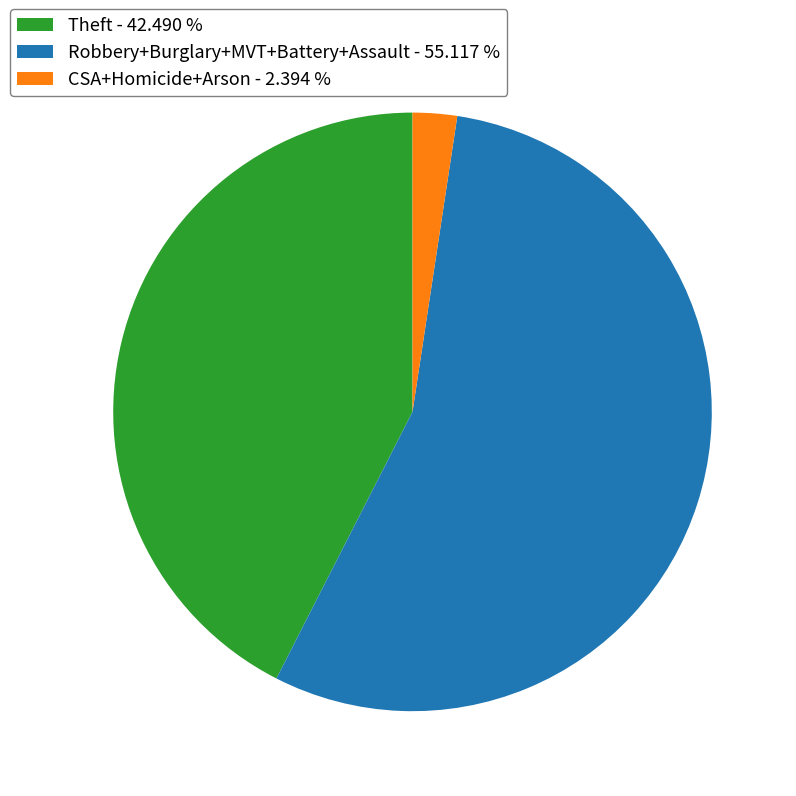

Rank the categories by value from lowest to highest.

CSA+Homicide+Arson - 2.394 %, Theft - 42.490 %, Robbery+Burglary+MVT+Battery+Assault - 55.117 %